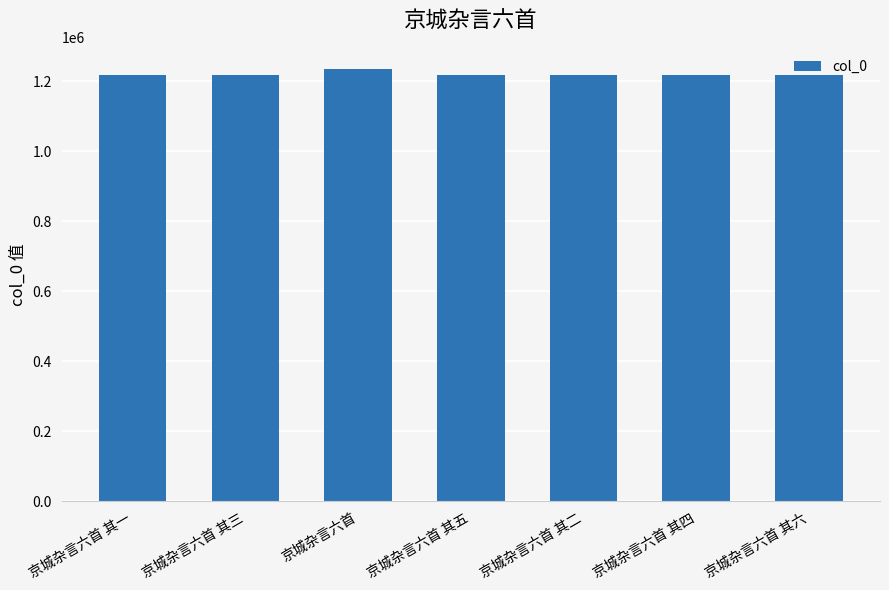

What is the sum of all values?

8540458